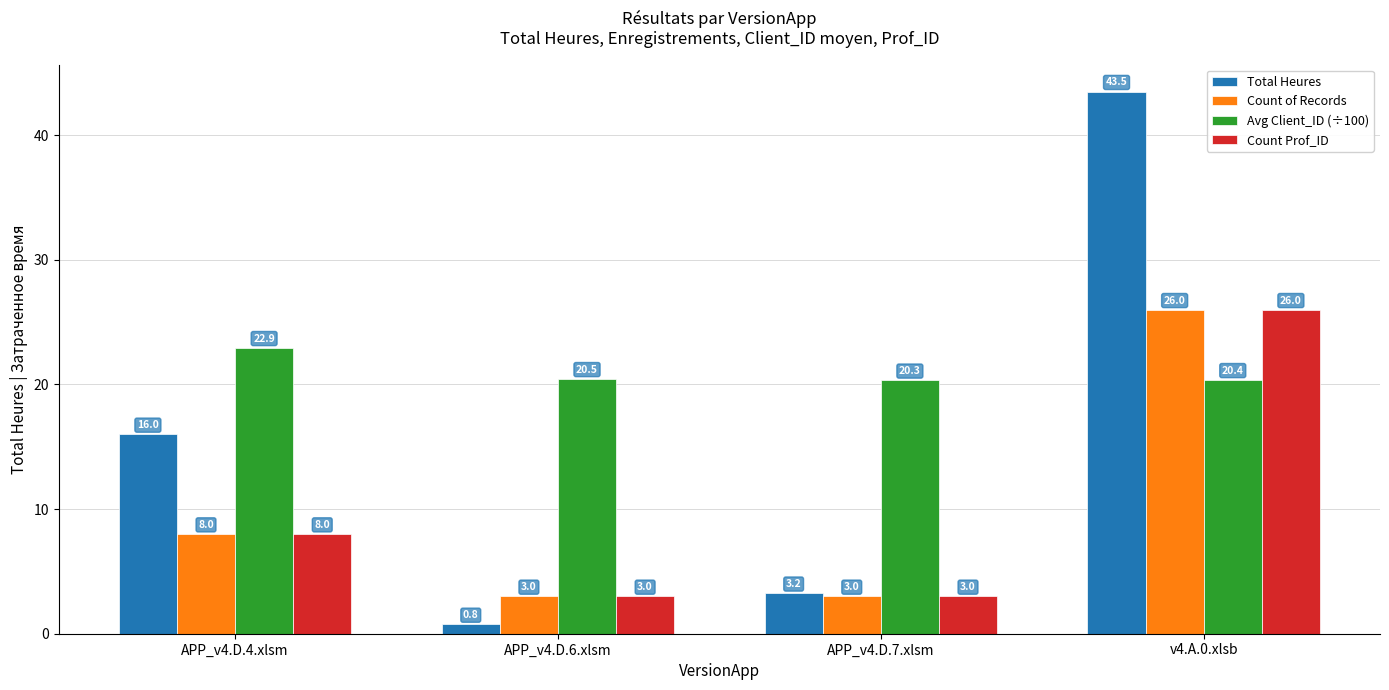

Is the value of Total Heures at v4.A.0.xlsb greater than the value of Avg Client_ID (÷100) at APP_v4.D.4.xlsm?

Yes